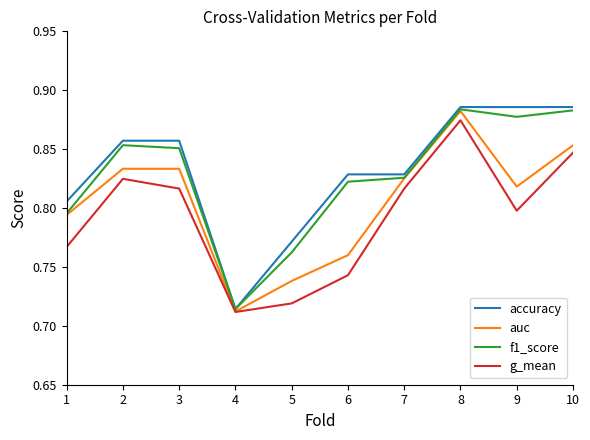

Which series has the largest total across all categories?

accuracy